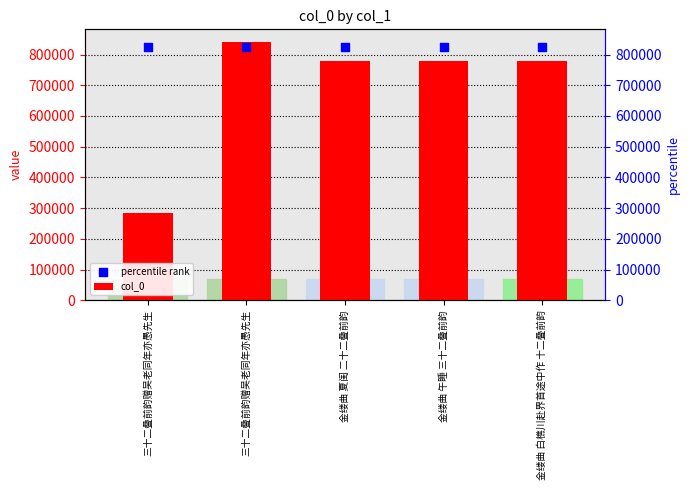

At which category is the sum across all series the highest?

三十二叠前韵赠吴老同年亦愚先生